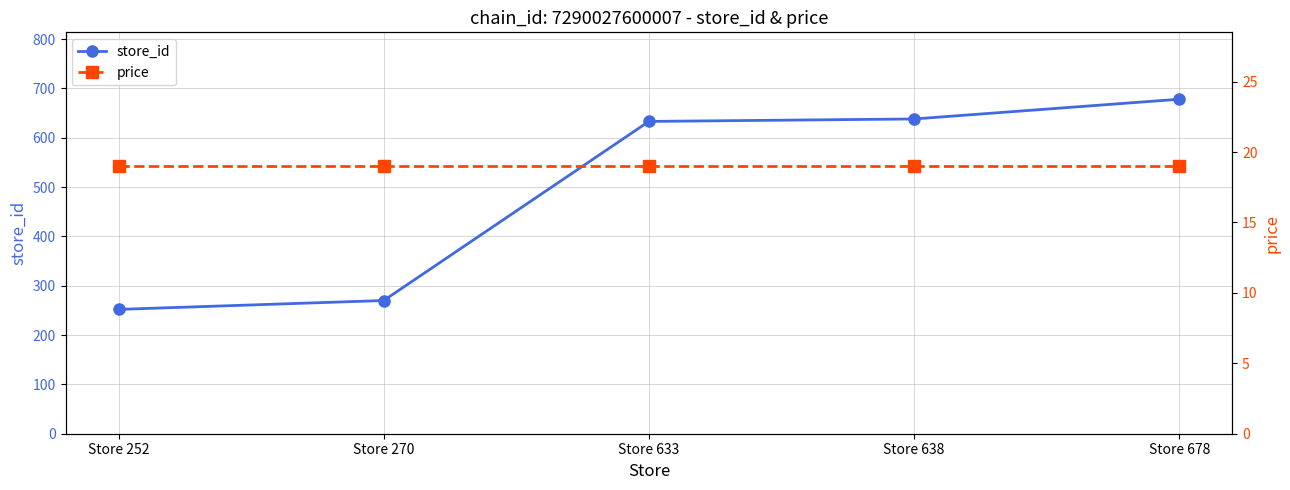

Reading left to right, list all the values displayed in this chart.

store_id: Store 252=252	Store 270=270	Store 633=633	Store 638=638	Store 678=678
price: Store 252=19	Store 270=19	Store 633=19	Store 638=19	Store 678=19